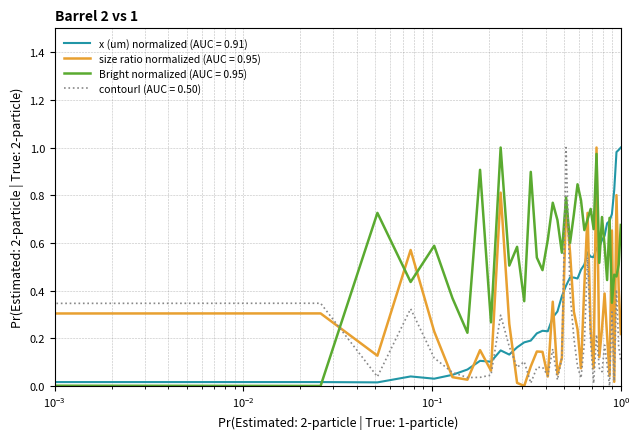

True or false: Bright normalized (AUC = 0.95) and size ratio normalized (AUC = 0.95) intersect in this chart.

True